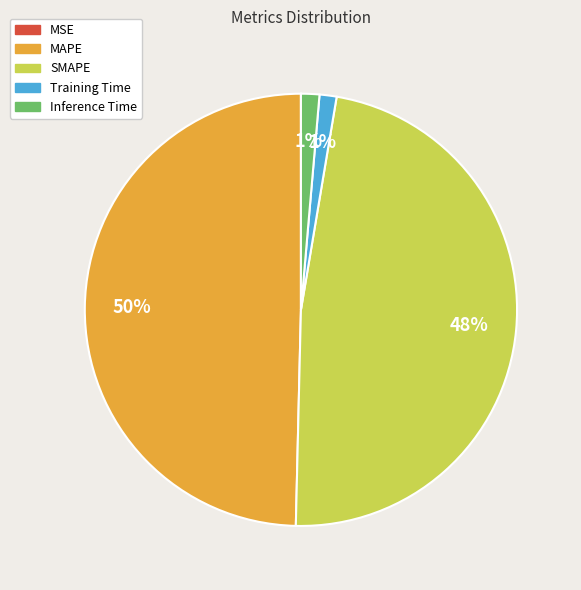

To the nearest percent, what is the difference between the largest and smallest slice percentages?

50%